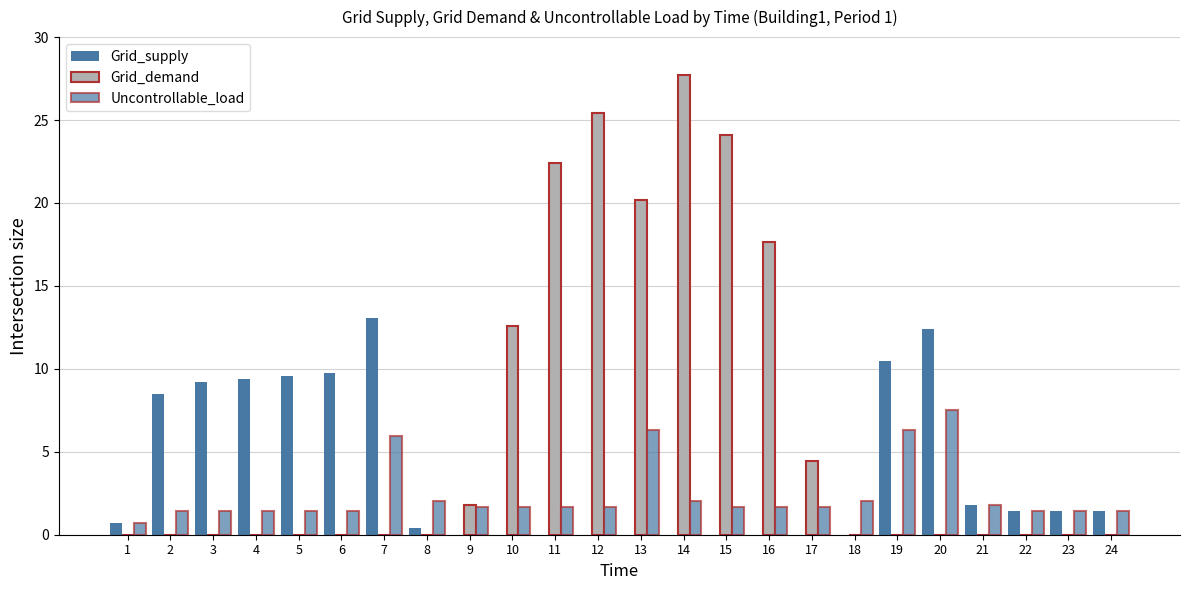

How many groups of bars are there?

24